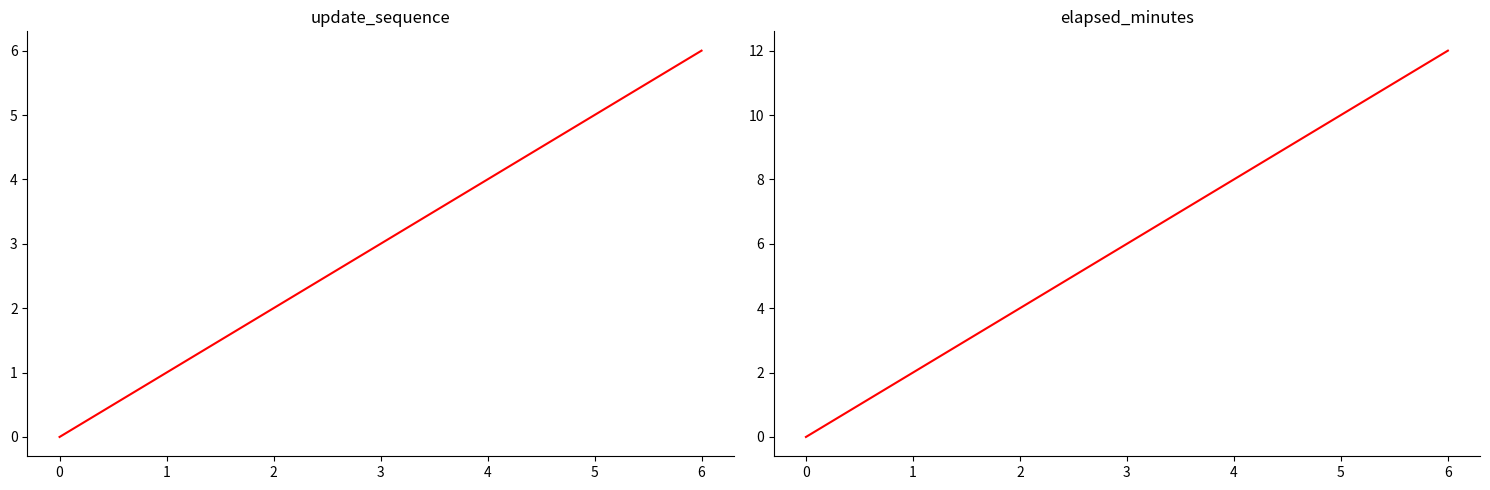

Which series has the largest range (max minus min)?

elapsed_minutes